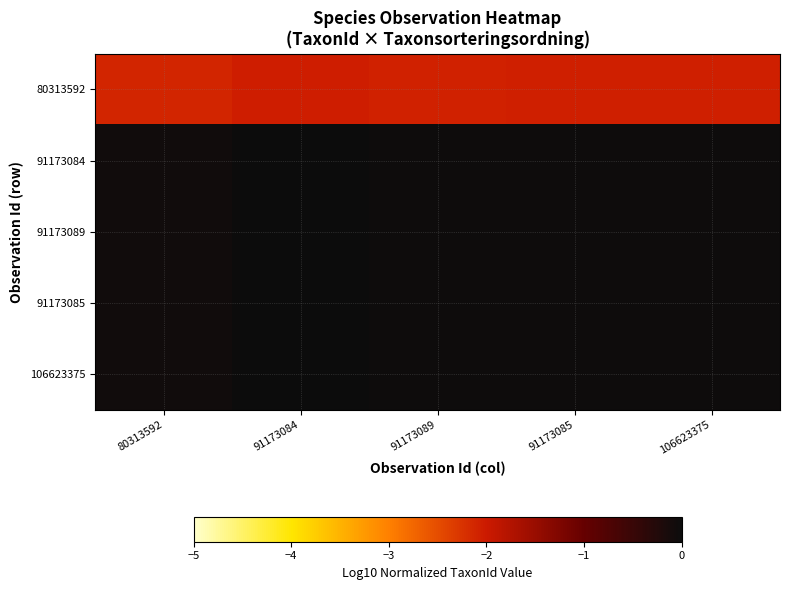

Reading left to right, list all the values displayed in this chart.

80313592: 80313592=-2.1	91173084=-2.0	91173089=-2.1	91173085=-2.1	106623375=-2.1
91173084: 80313592=-0.1	91173084=-0.0	91173089=-0.0	91173085=-0.0	106623375=-0.0
91173089: 80313592=-0.1	91173084=-0.0	91173089=-0.0	91173085=-0.0	106623375=-0.0
91173085: 80313592=-0.1	91173084=0.0	91173089=-0.0	91173085=-0.0	106623375=-0.0
106623375: 80313592=-0.1	91173084=0.0	91173089=-0.0	91173085=-0.0	106623375=-0.0